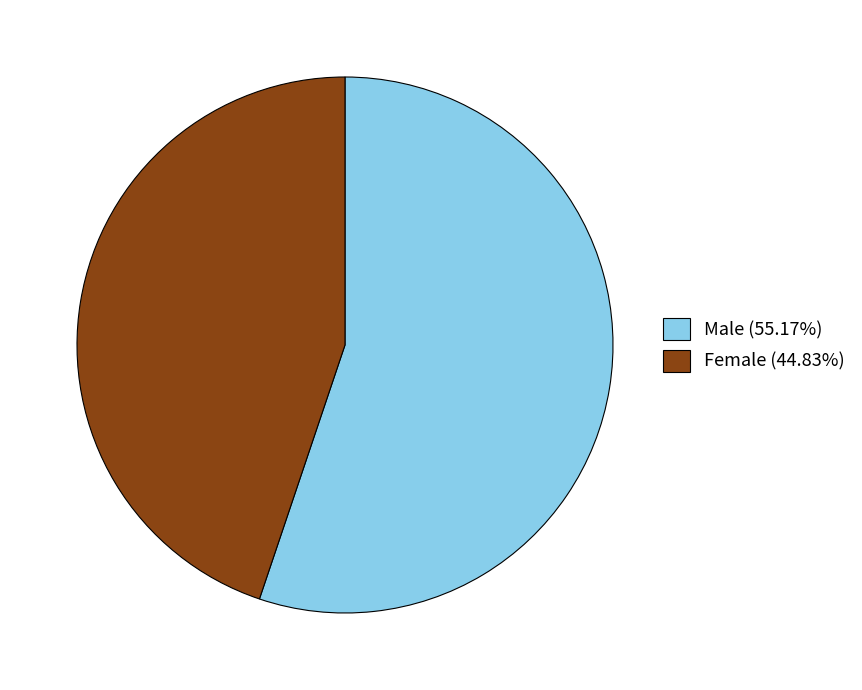

Do Female (44.83%) and Male (55.17%) together represent more than half of the pie?

Yes